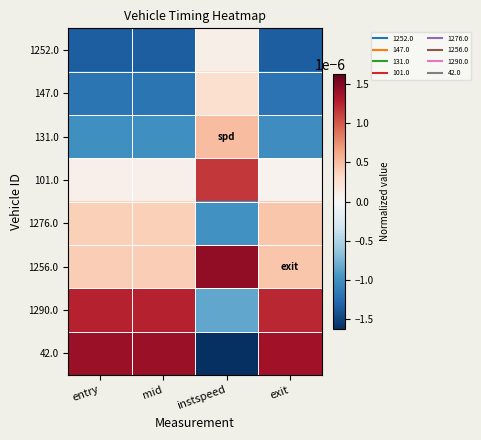

At how many categories does at least one series exceed 0?

4